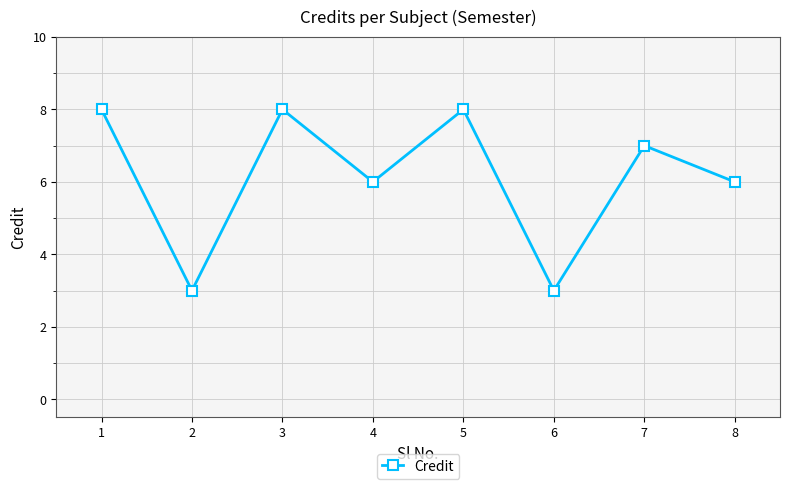

Between 6 and 4, which is larger?

4